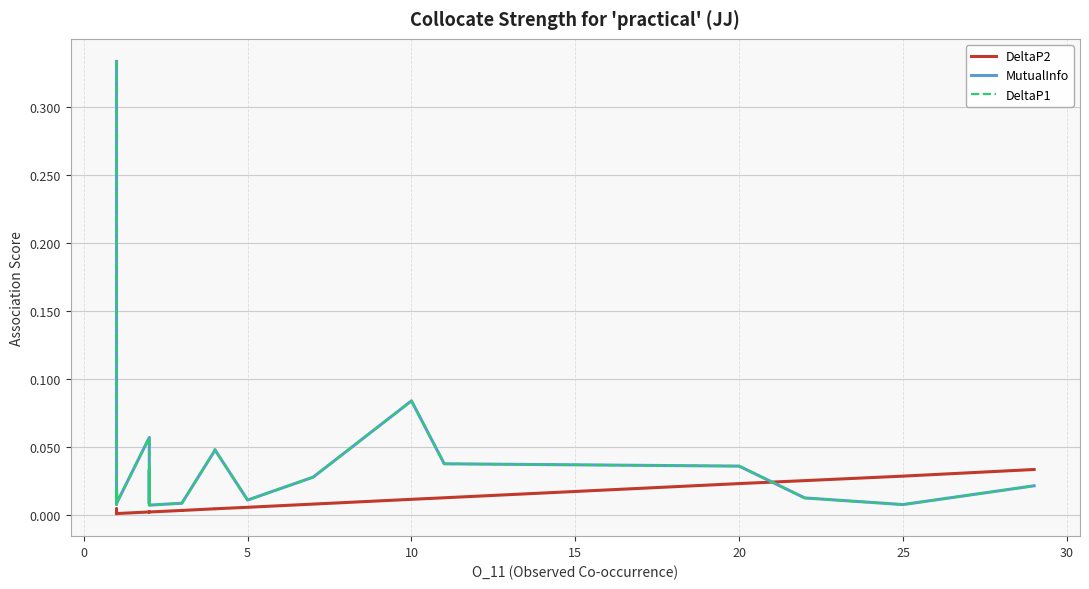

True or false: DeltaP1 has a value of 0.0 at 20.

False